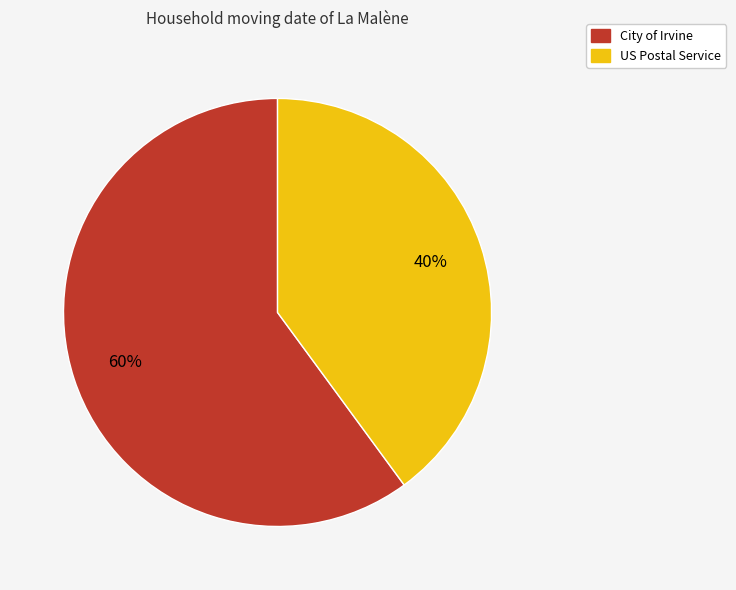

What is the majority slice?

City of Irvine